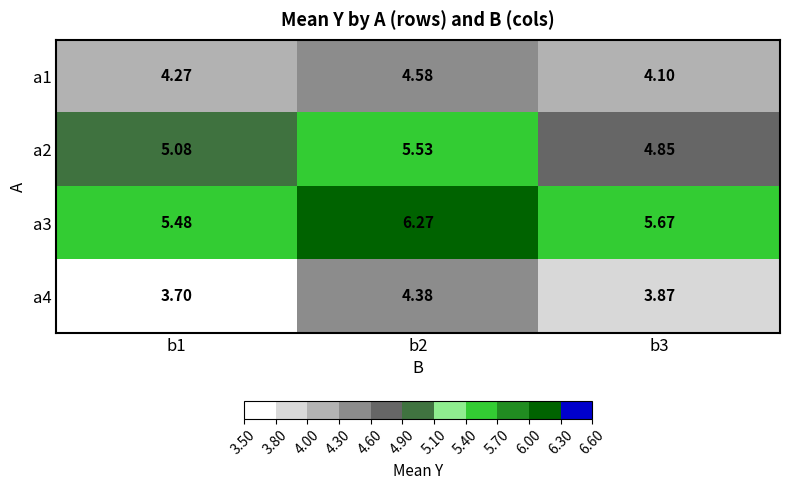

Rank the series at b3 from lowest to highest value.

a4, a1, a2, a3